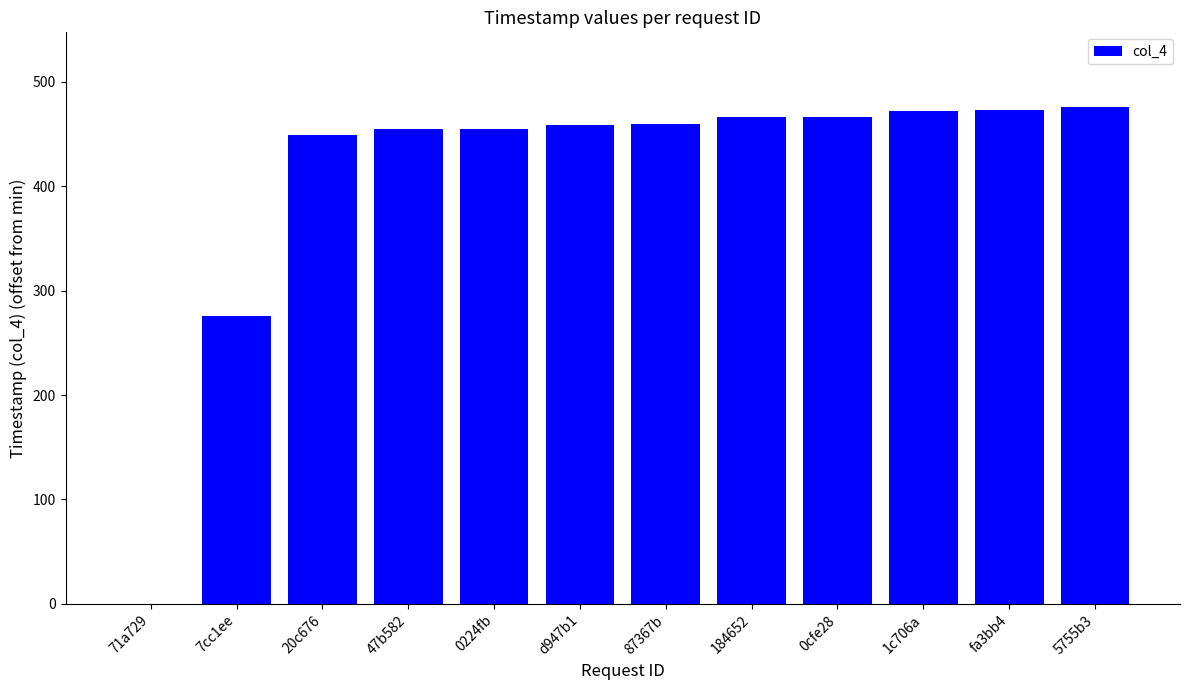

Which has a higher value, 20c676 or 71a729?

20c676